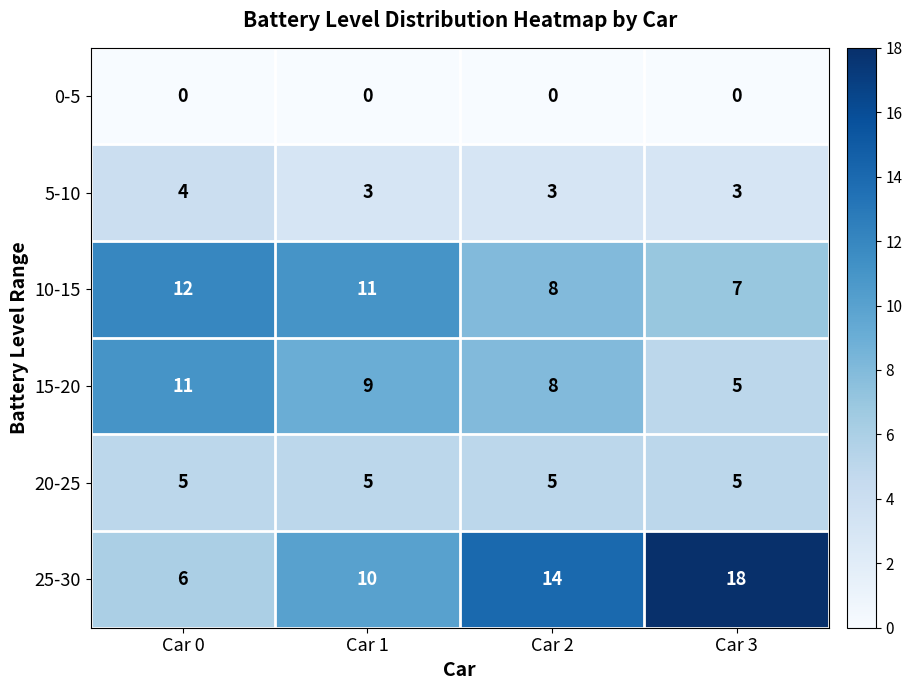

The 5-10 series shows 7 at Car 0. True or false?

False